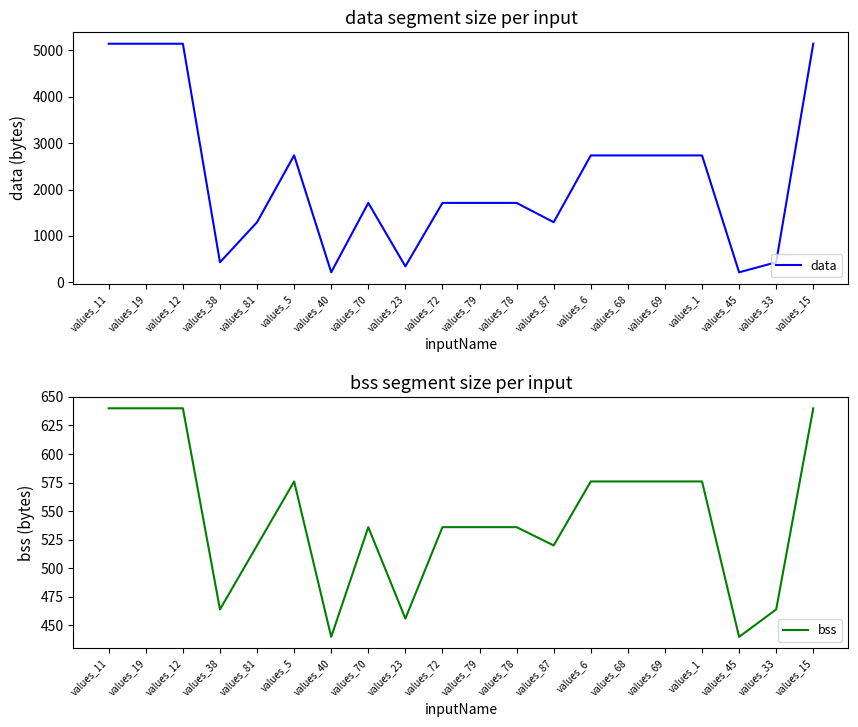

Is it true that data equals 1856 at values_12?

False